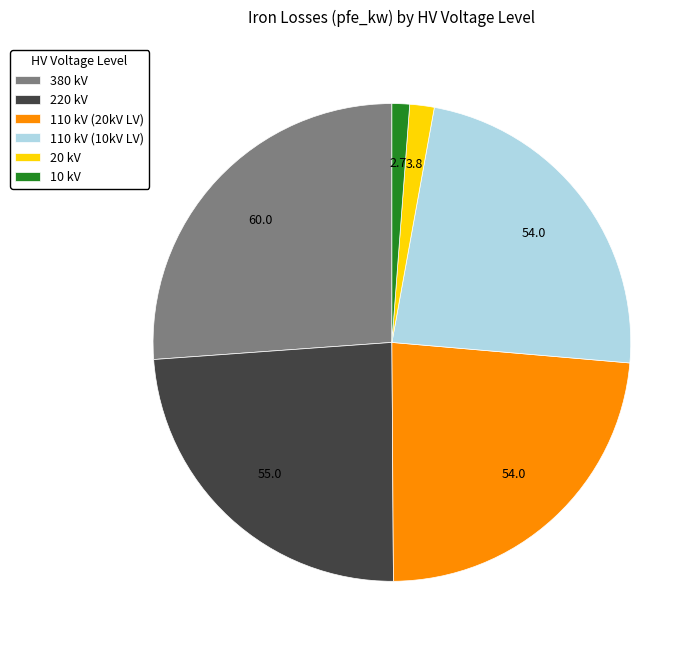

Between 380 kV and 20 kV, which is larger?

380 kV